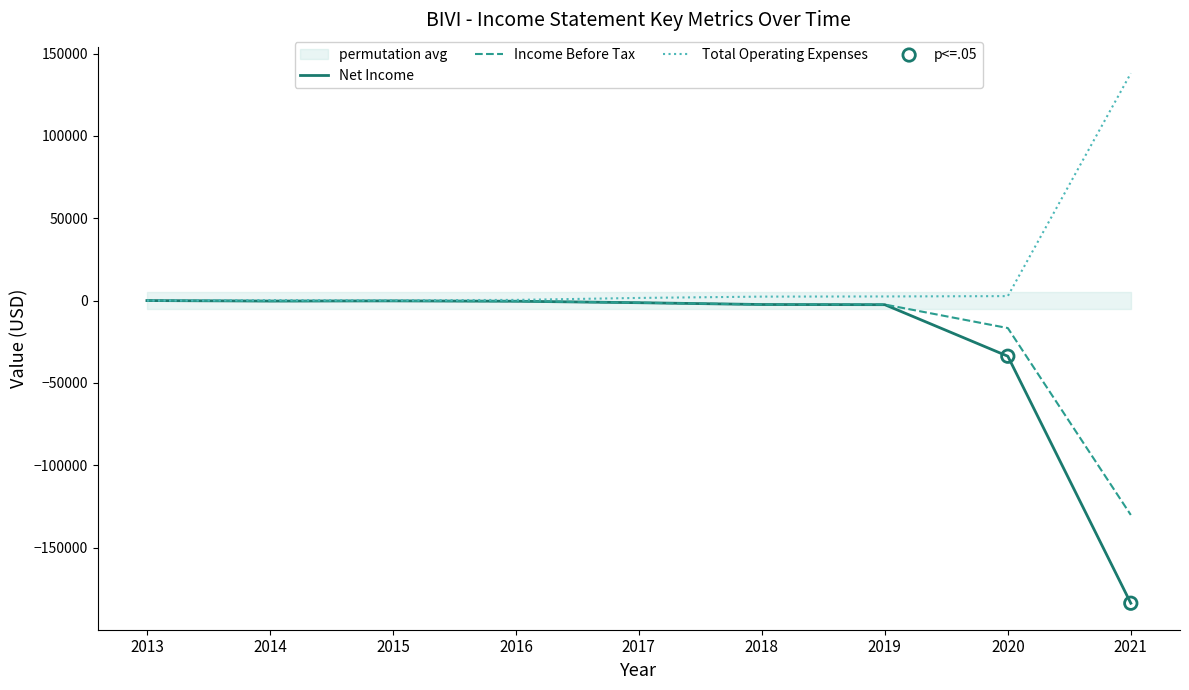

At how many categories does at least one series exceed -133896?

9